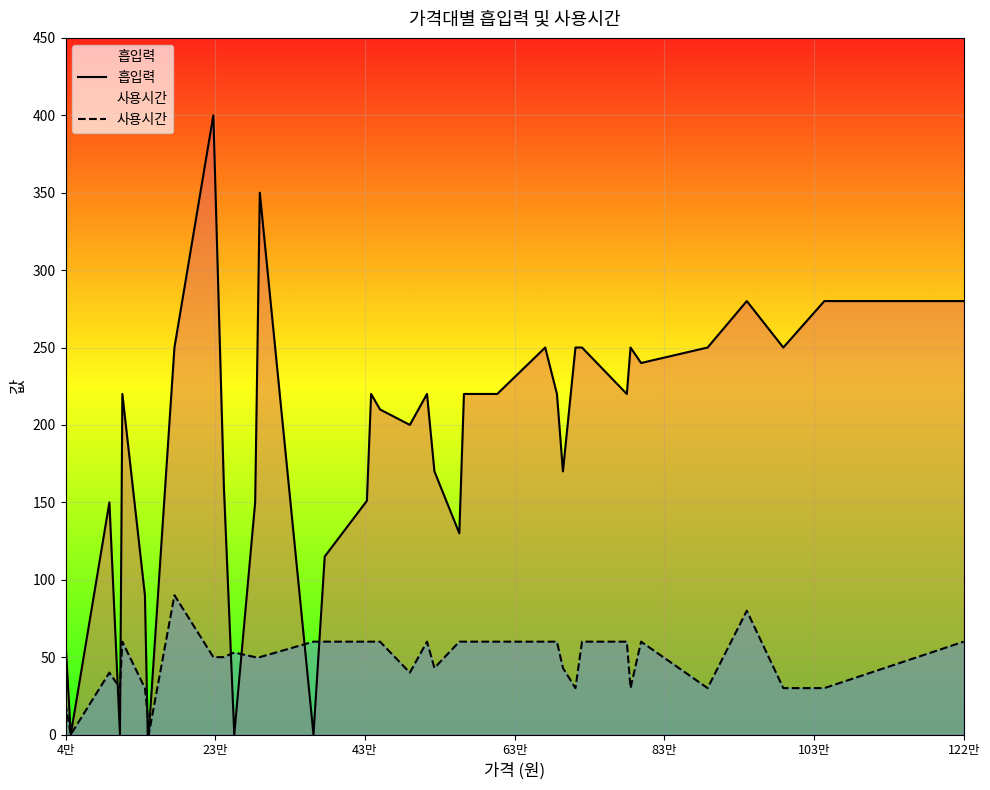

Rank the series by their average value, from lowest to highest.

사용시간, 흡입력